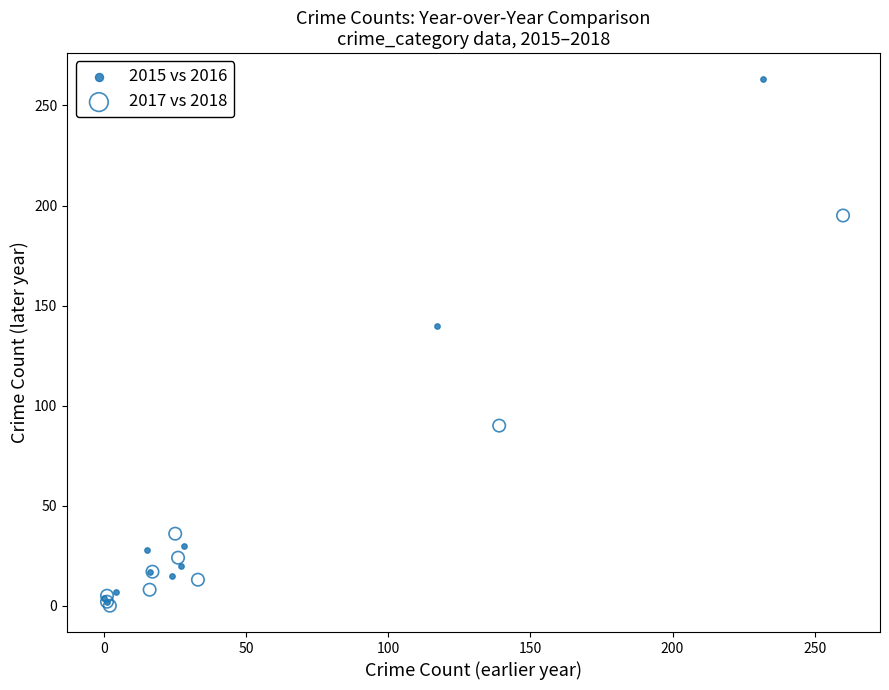

Which series contains the highest Y value?

2015 vs 2016